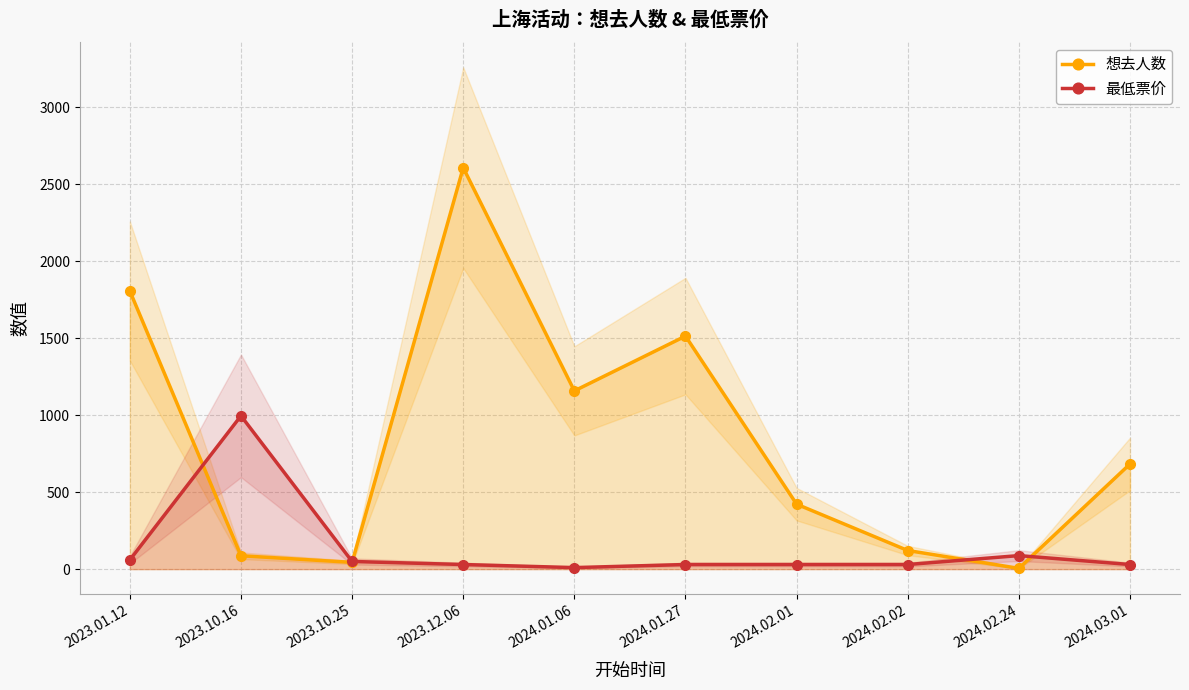

How many distinct data groups are displayed?

2